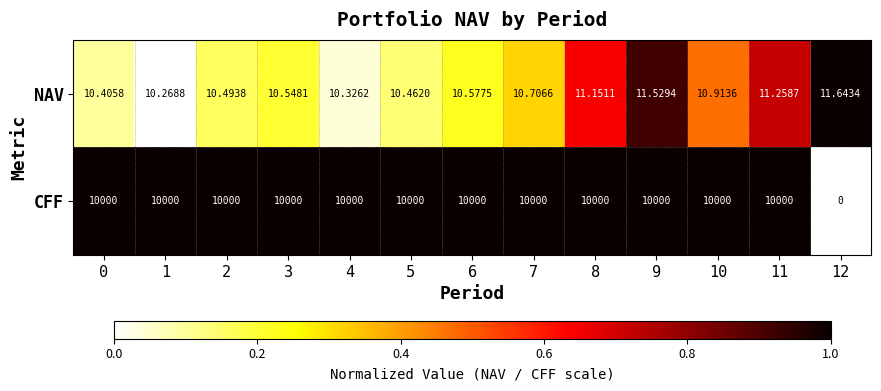

Which series has the largest total across all categories?

CFF